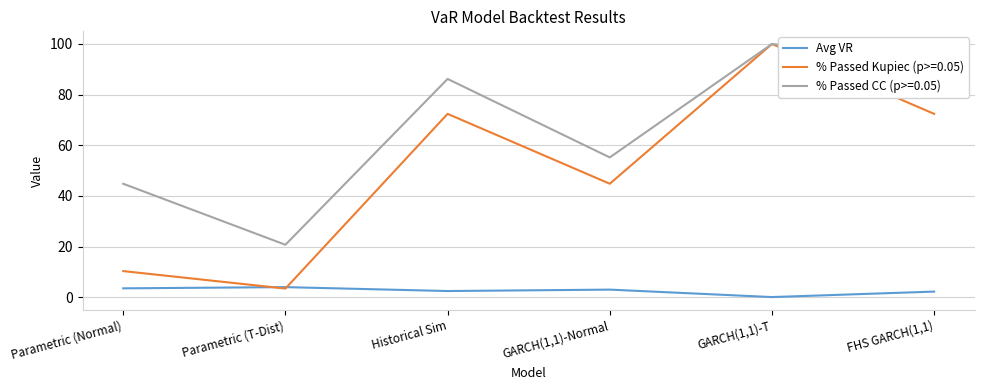

Which series has the largest total across all categories?

% Passed CC (p>=0.05)